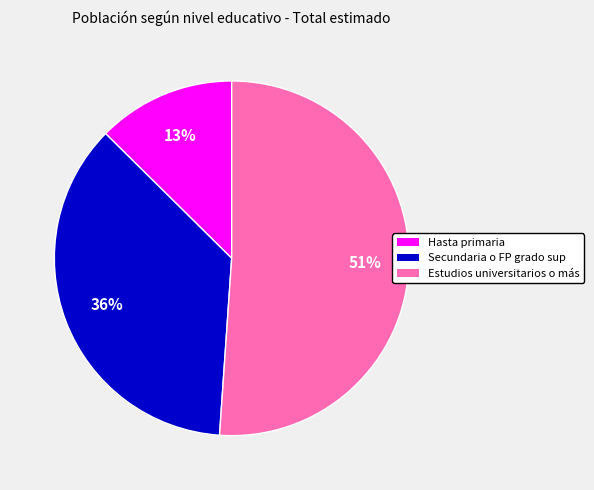

Which slice is the smallest?

Hasta primaria